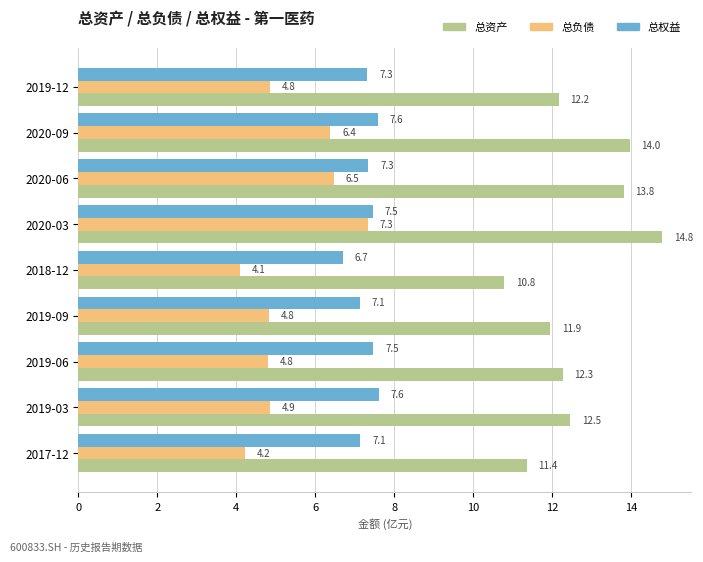

What is the spread (max minus min) of values at 2020-06?

7.3